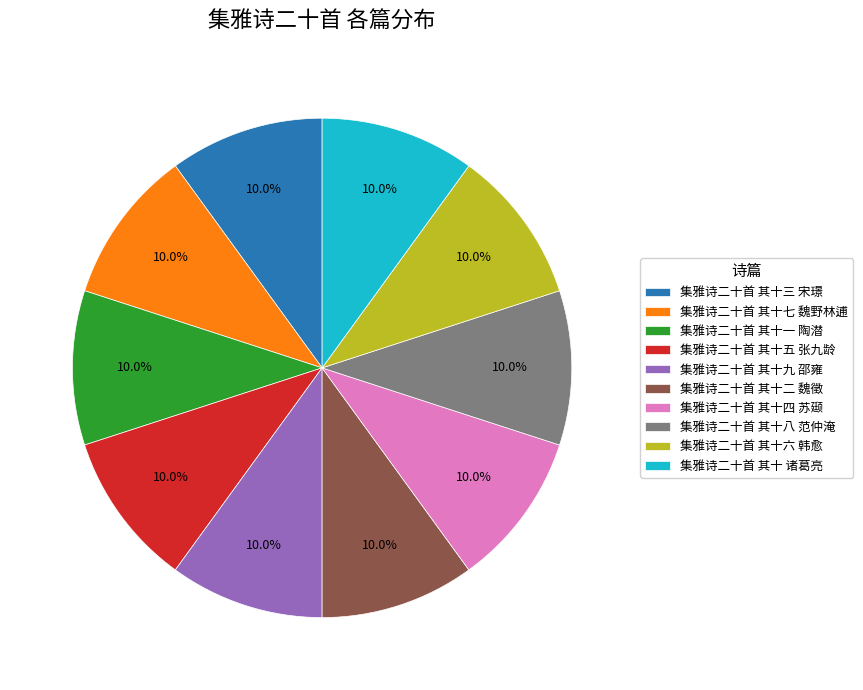

Approximately how many times larger is the value at 集雅诗二十首 其十五 张九龄 compared to 集雅诗二十首 其十七 魏野林逋?

1.0